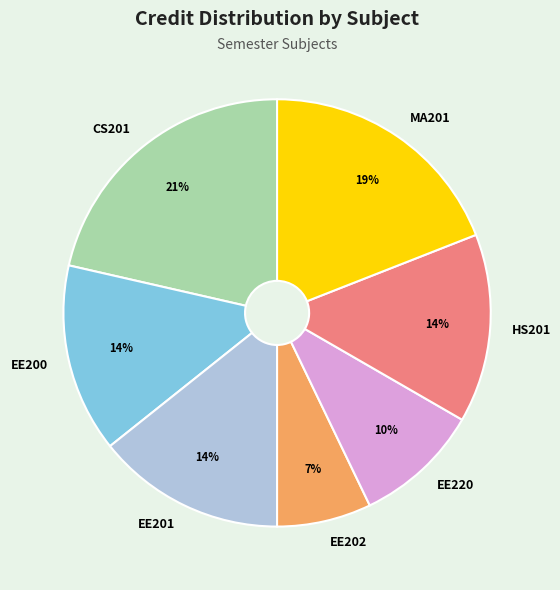

What is the ratio of the value at CS201 to the value at EE201?

1.5